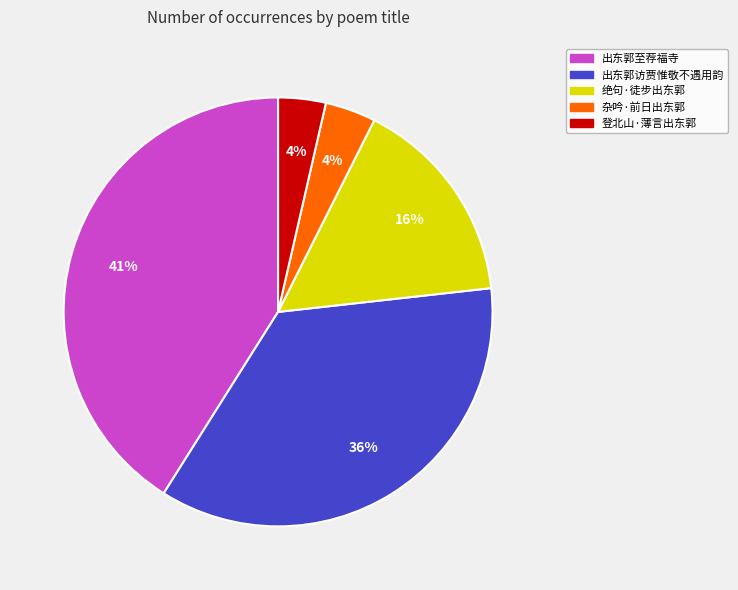

Which slice is the largest?

出东郭至荐福寺